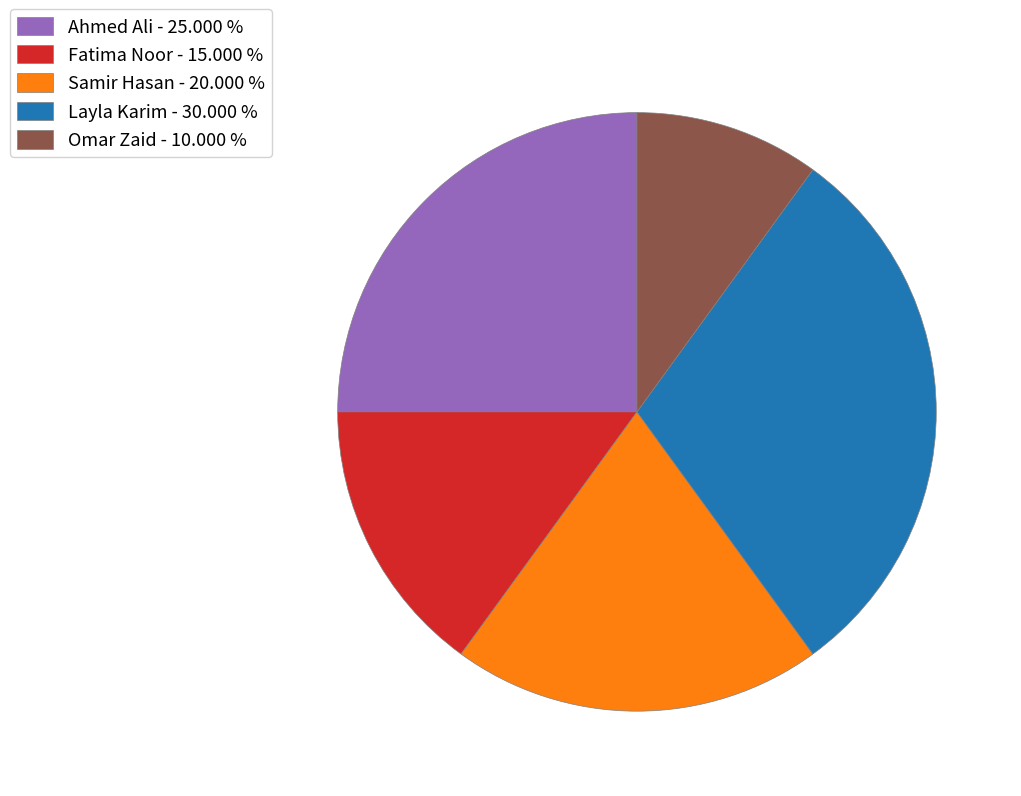

Does Ahmed Ali - 25.000 % represent more than half of the total?

No